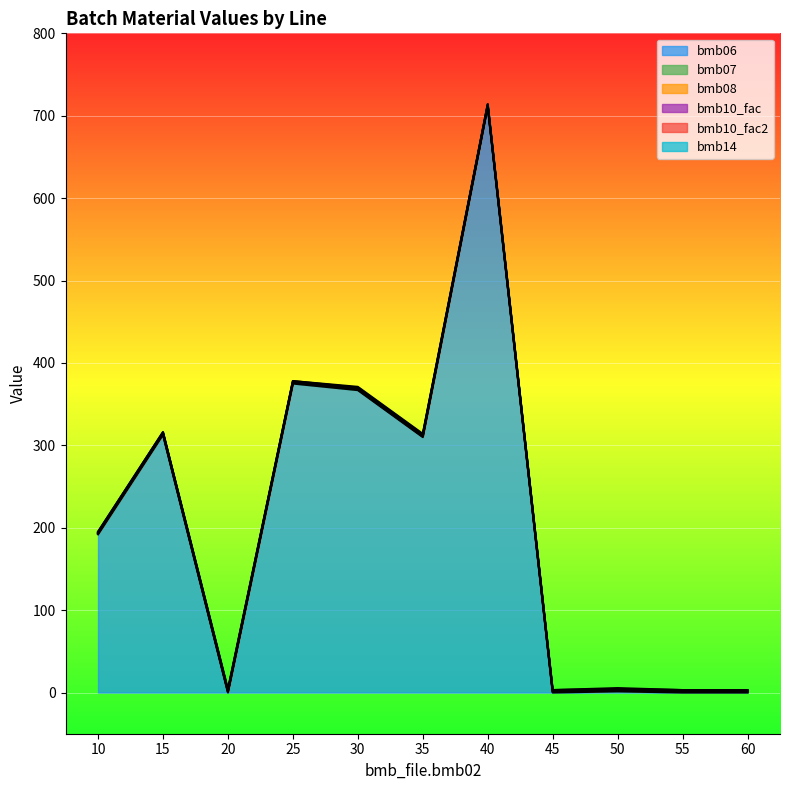

Between 50 and 30, which is larger?

30